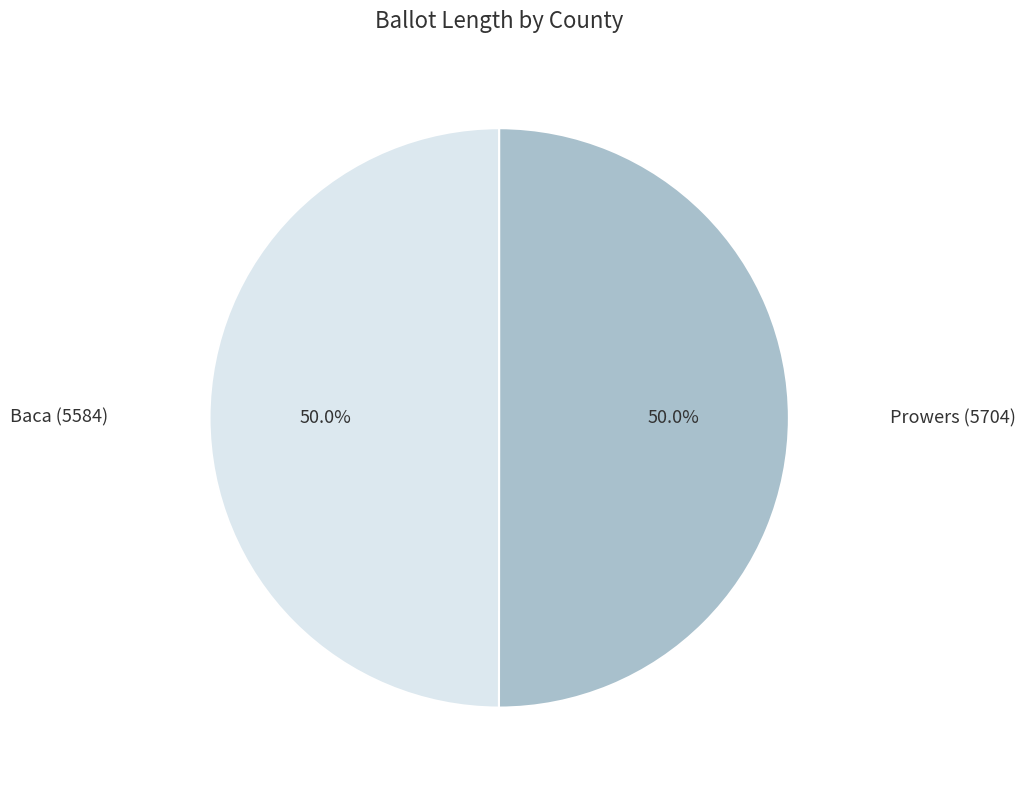

Approximately how many times larger is the value at Baca (5584) compared to Prowers (5704)?

1.0